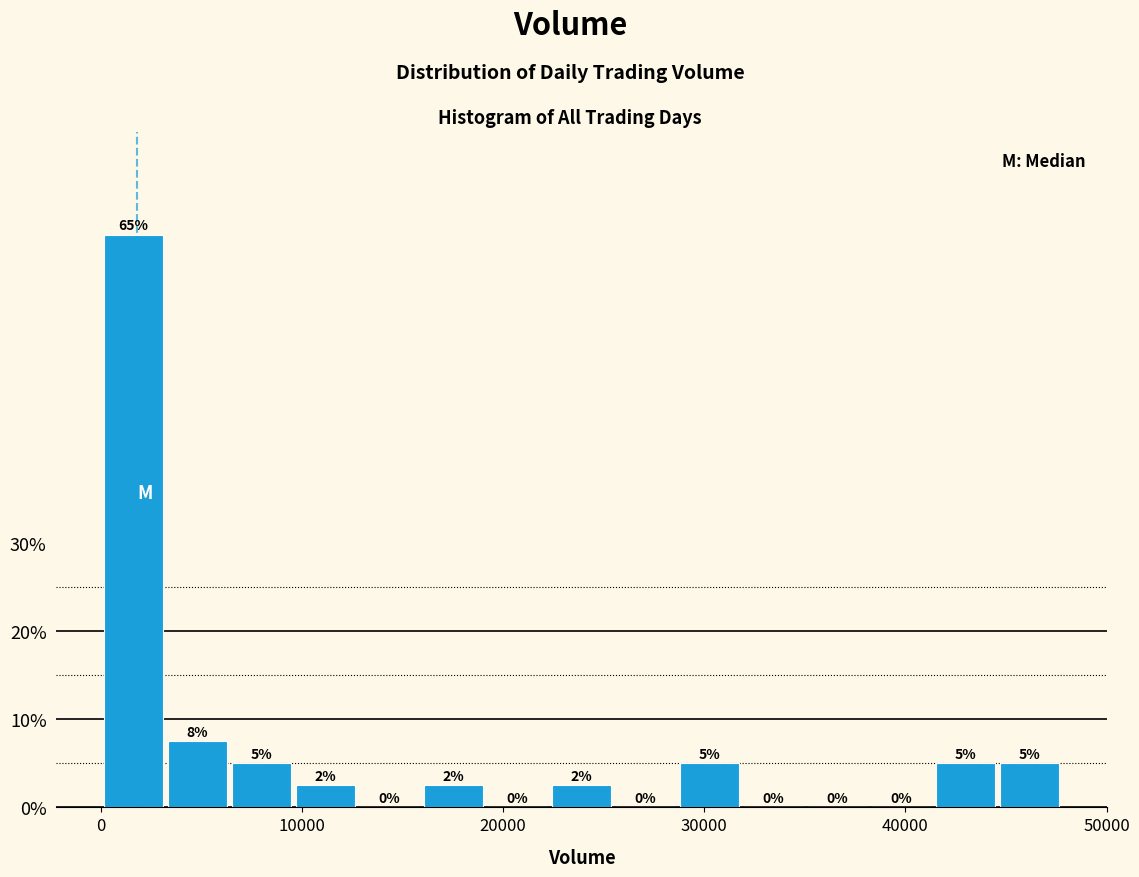

Around what value on the x-axis is the tallest bar? Give the approximate position of its centre, as read against the axis.

2000